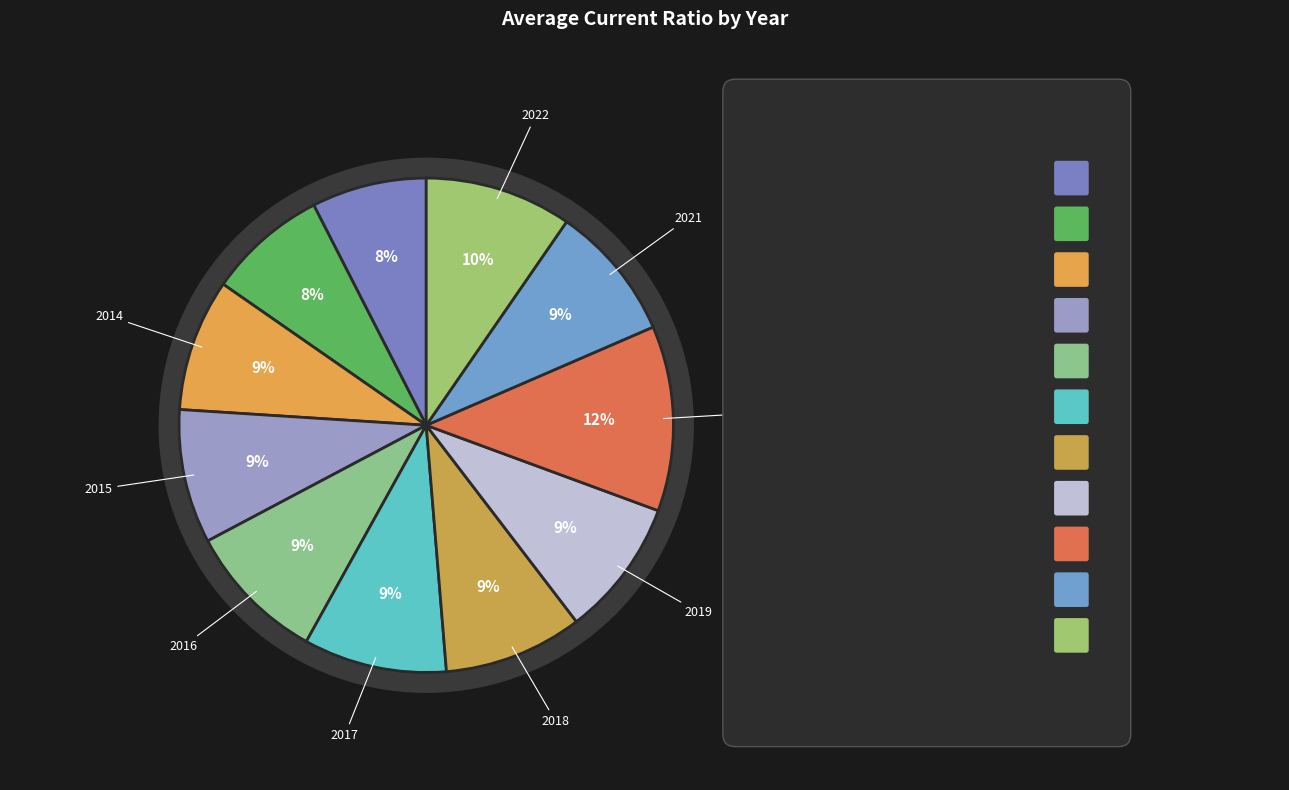

What is the change in value from 2020 to 2022?

-0.4